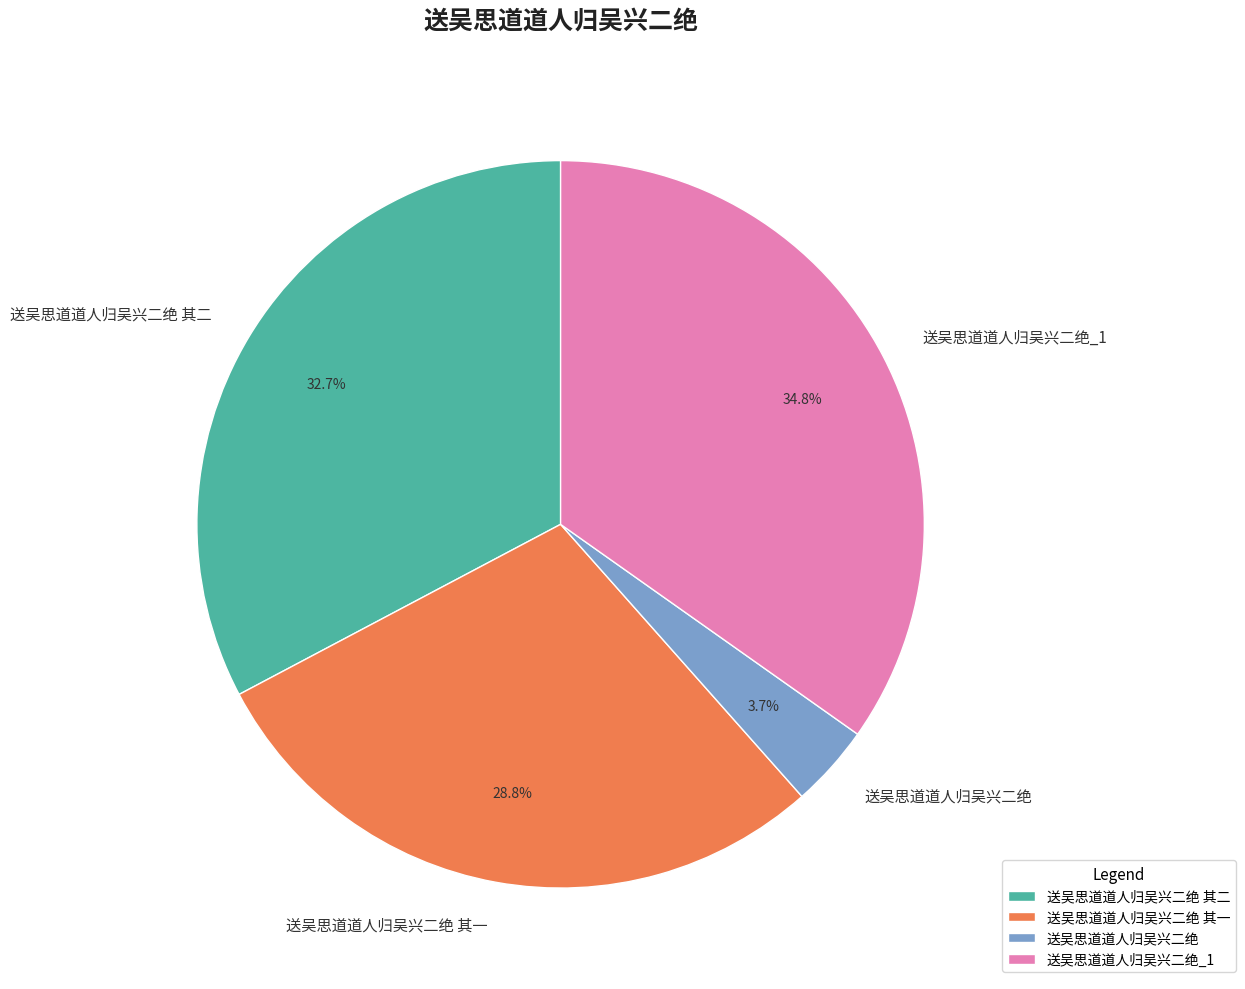

What is the total percentage of 送吴思道道人归吴兴二绝 其二 and 送吴思道道人归吴兴二绝?

36.4%